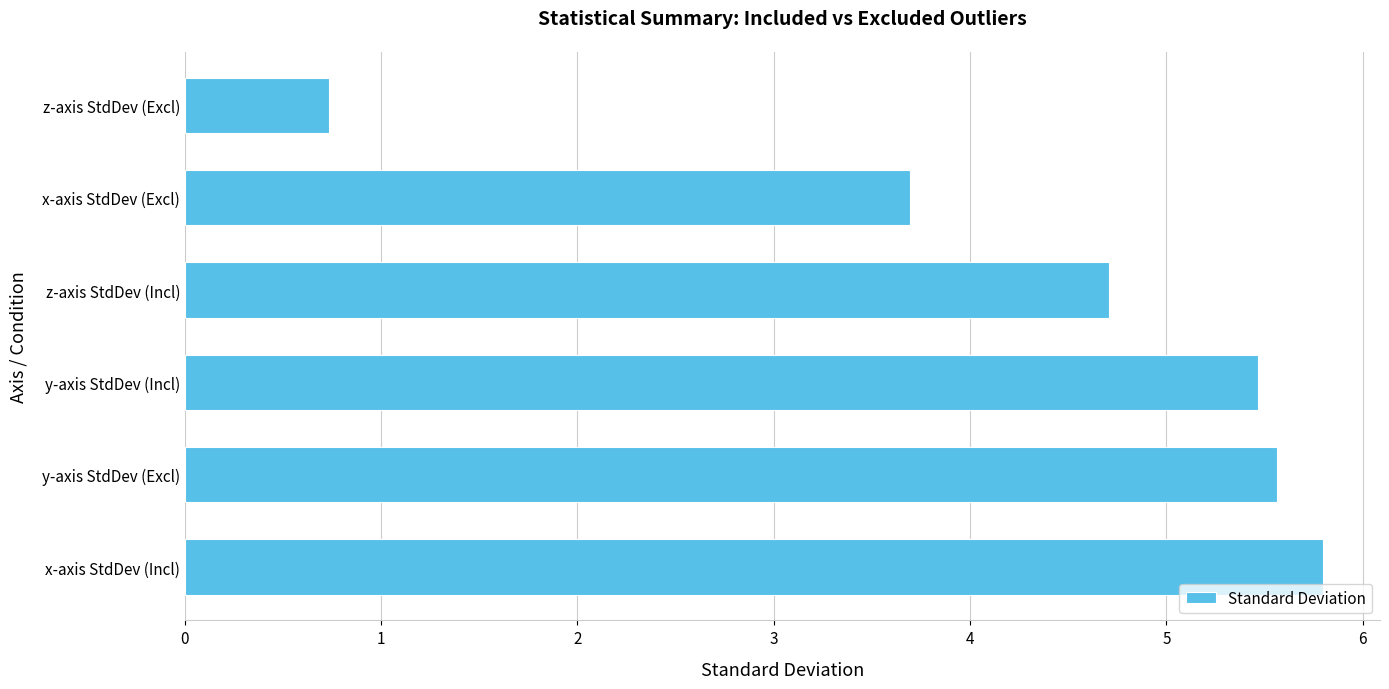

What is the average value?

4.3